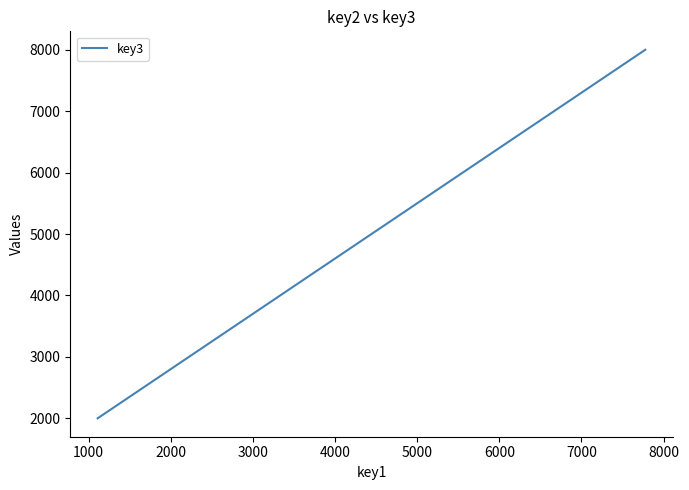

Reading left to right, transcribe all the data shown in this chart.

2000	3000	4000	5000	6000	7000	8000